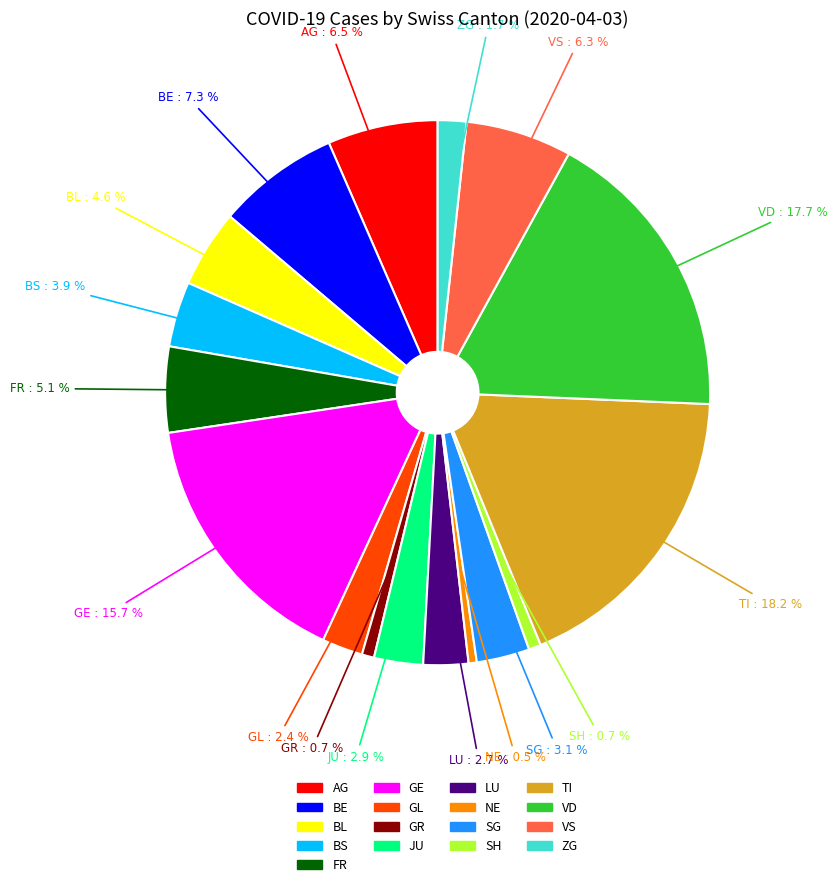

How many slices are in this pie chart?

17